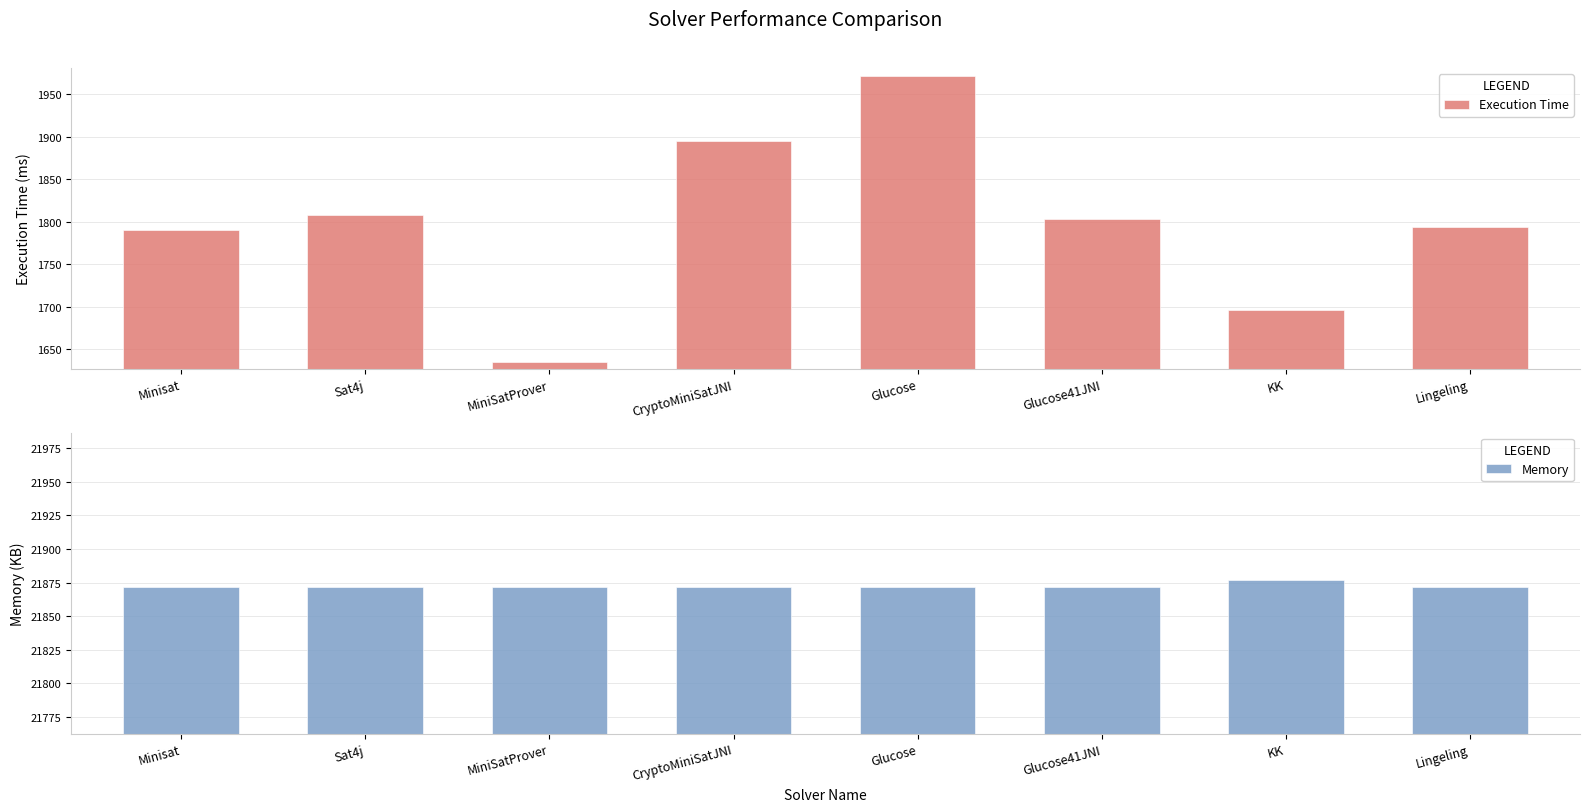

Reading left to right, transcribe all the data shown in this chart.

Execution Time: 1790	1808	1635	1895	1971	1803	1696	1794
Memory: 21872	21872	21872	21872	21872	21872	21877	21872